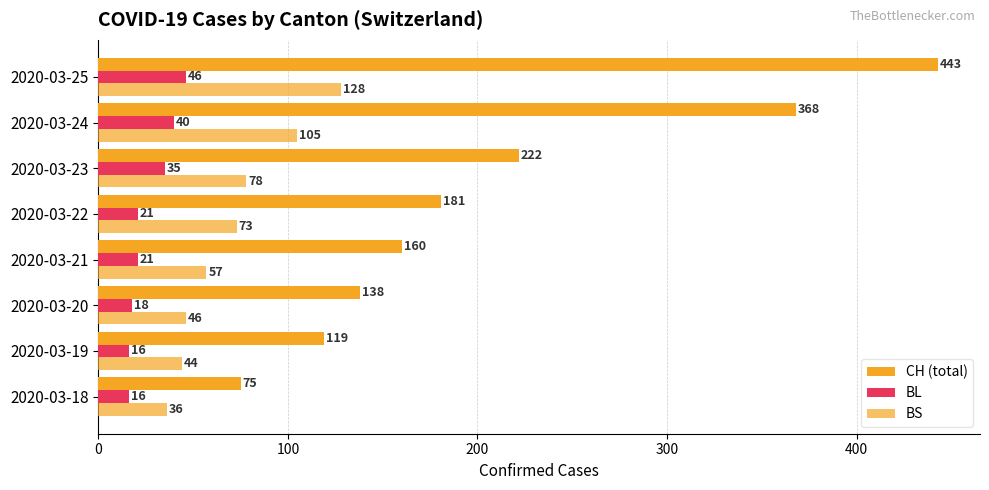

What is the difference between the maximum and minimum values in the BL series?

30